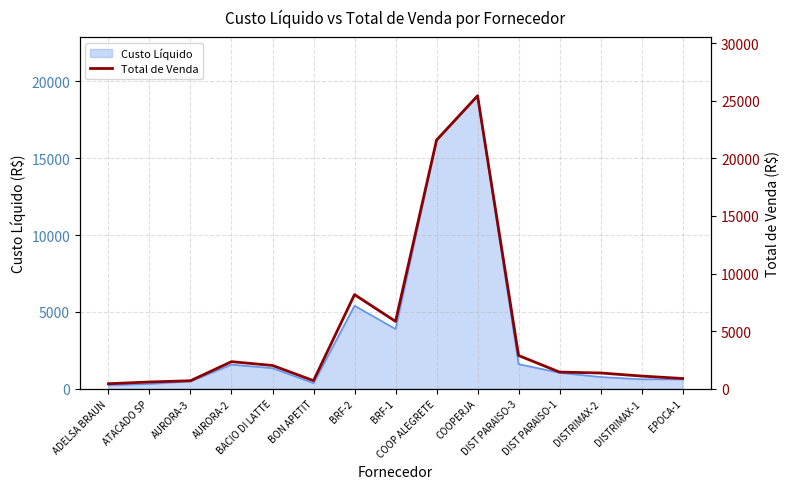

Reading left to right, transcribe all the data shown in this chart.

436.0	585.8	694.4	2349.2	2018.4	702.0	8167.9	5843.8	21577.2	25422.5	2883.4	1444.8	1367.3	1100.6	888.6